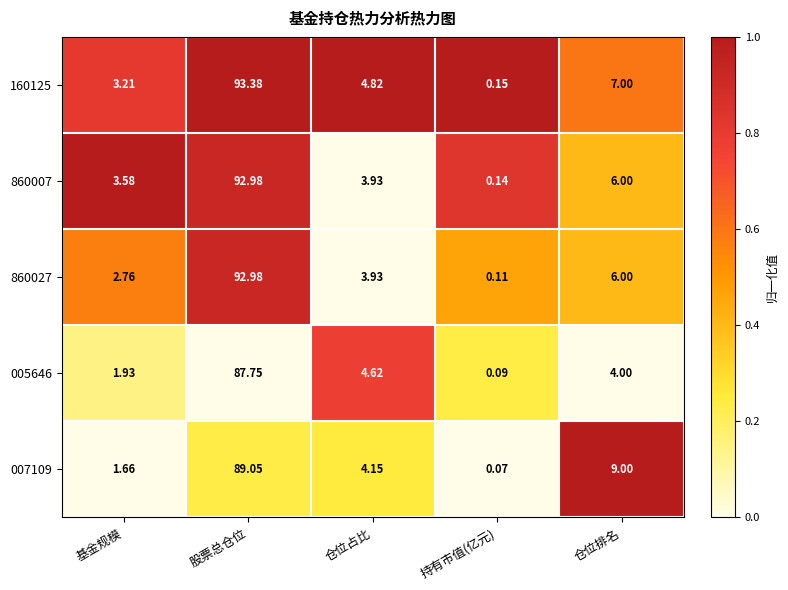

Is the value of 005646 at 基金规模 greater than the value of 160125 at 仓位占比?

No